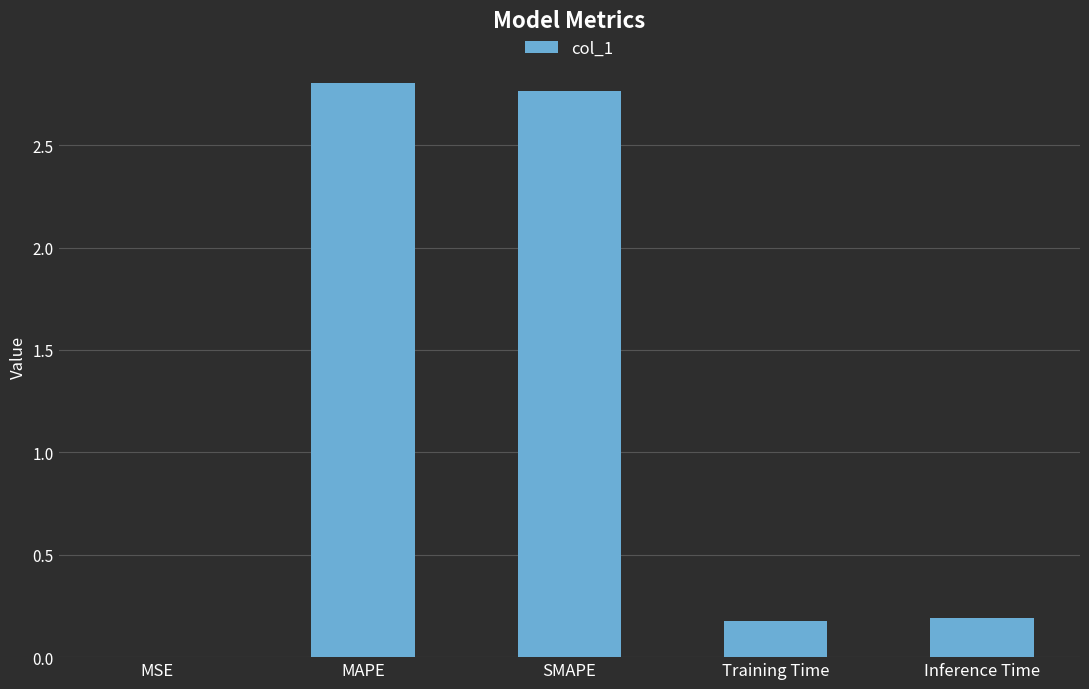

What is the sum of all values?

5.9